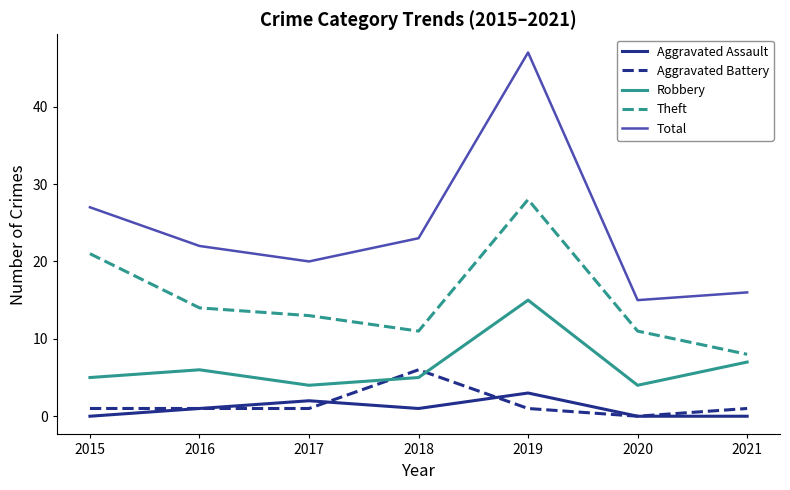

True or false: Aggravated Battery and Total intersect in this chart.

False